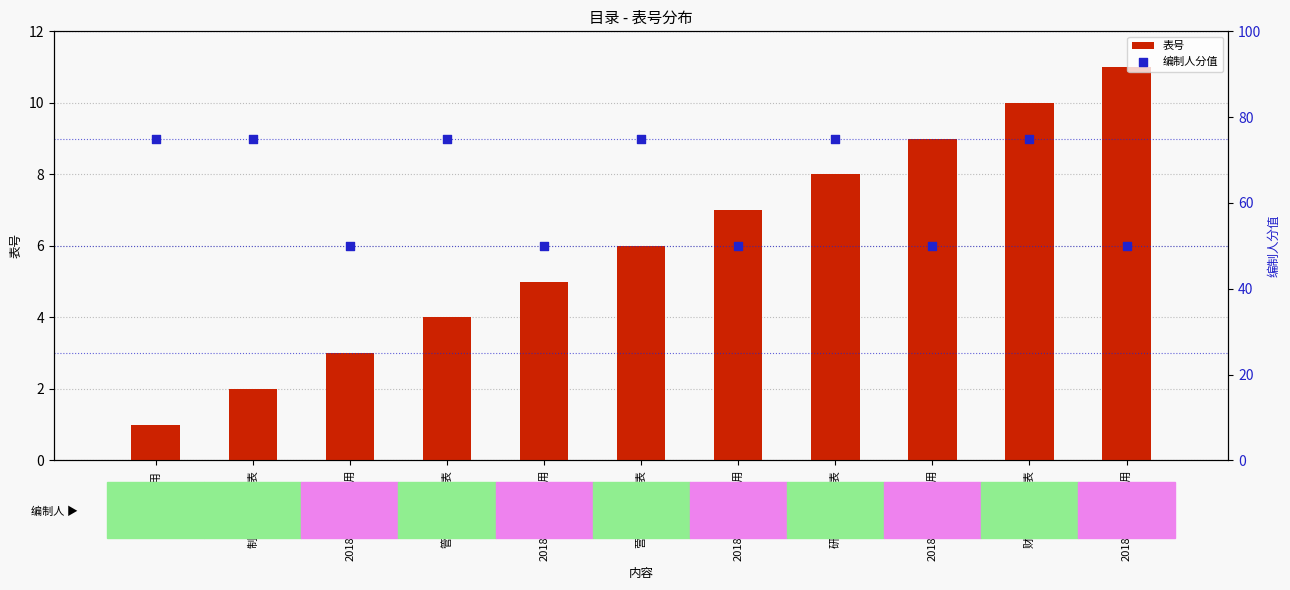

At how many categories does at least one series exceed 73?

6